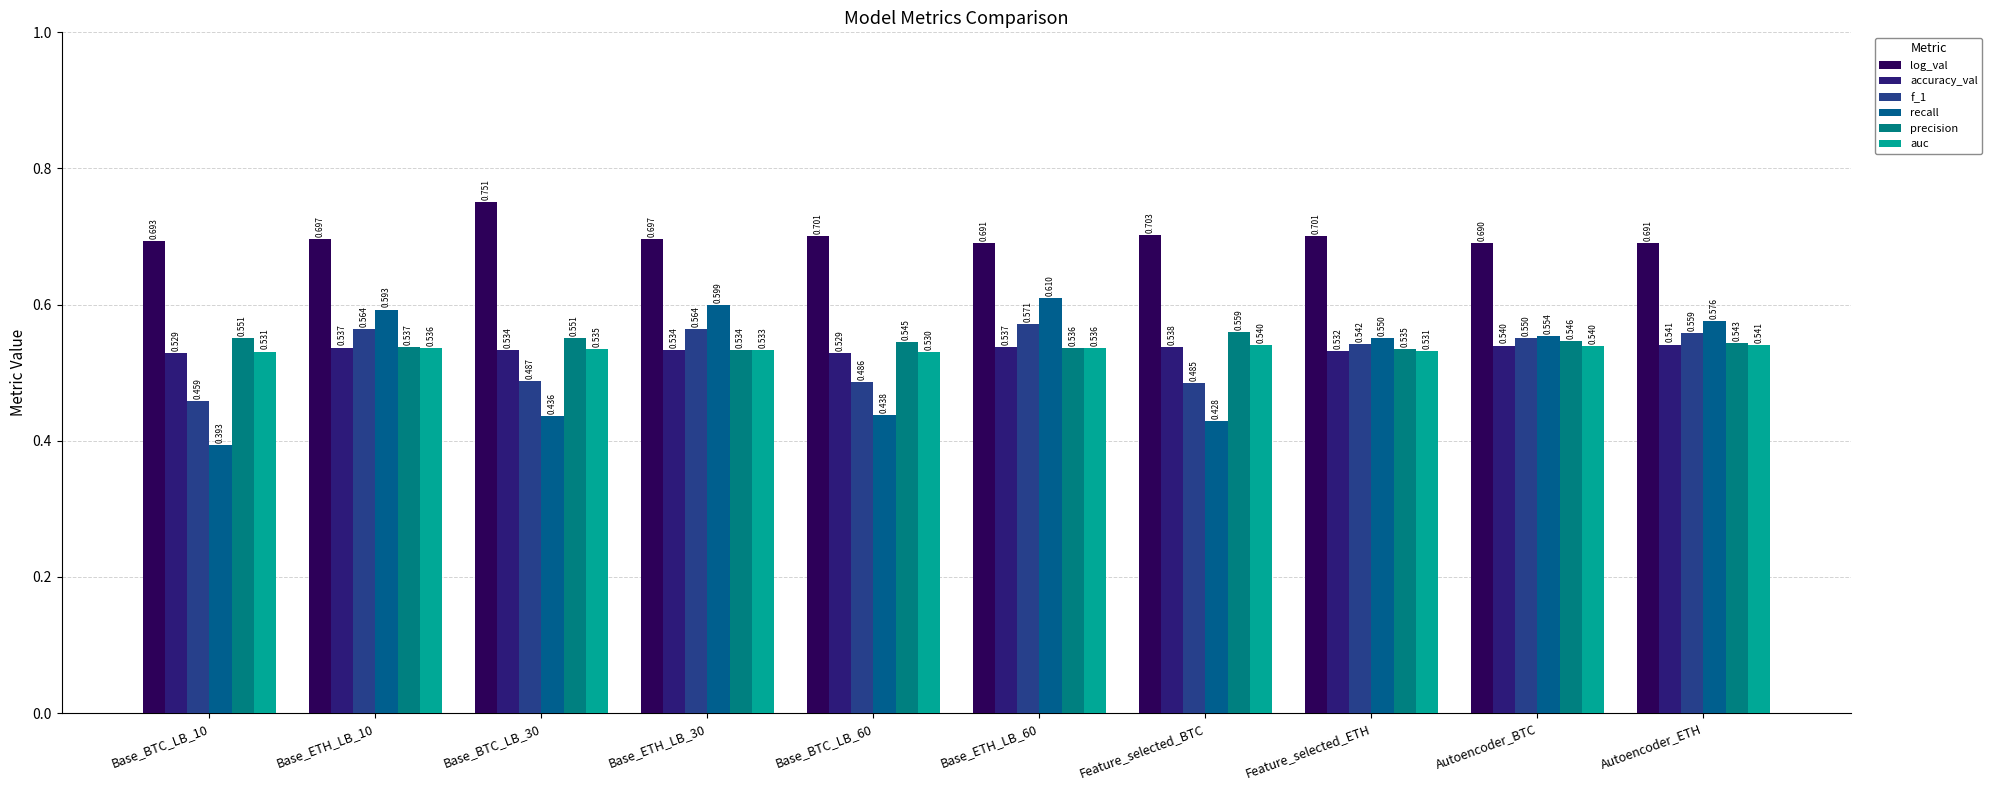

How many auc values are between 0 and 1?

10